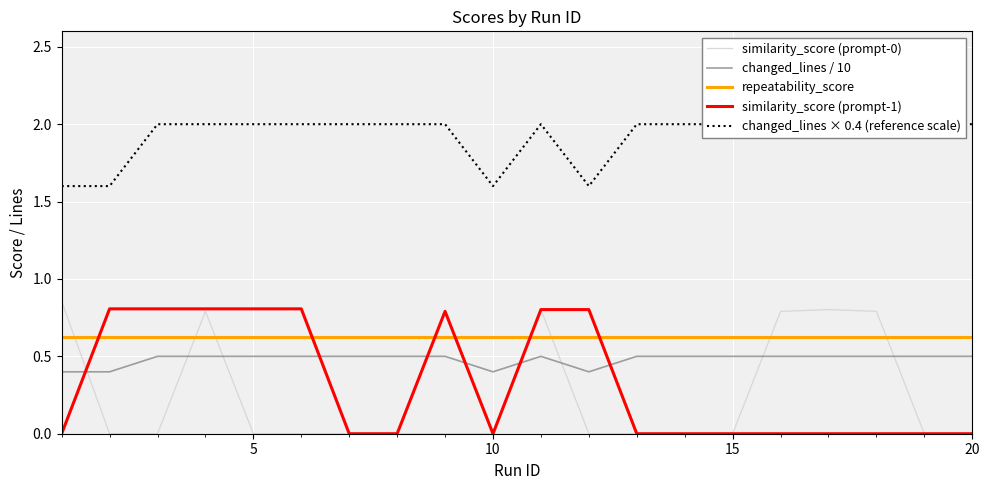

True or false: changed_lines / 10 and repeatability_score cross at least once.

False